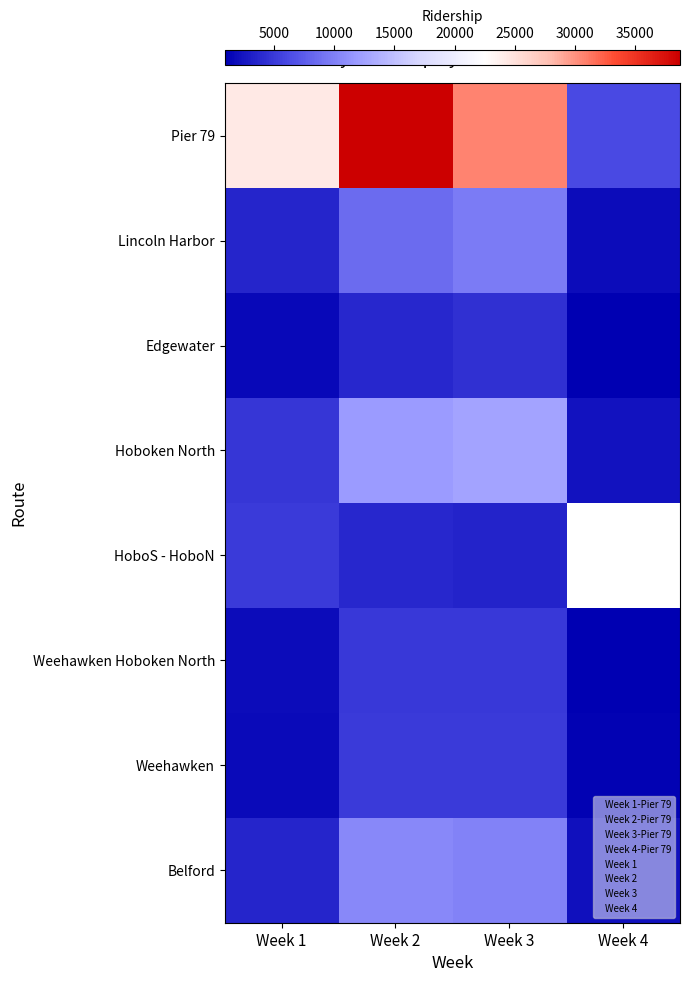

Where does the HoboS - HoboN series first go above 3785?

Week 1